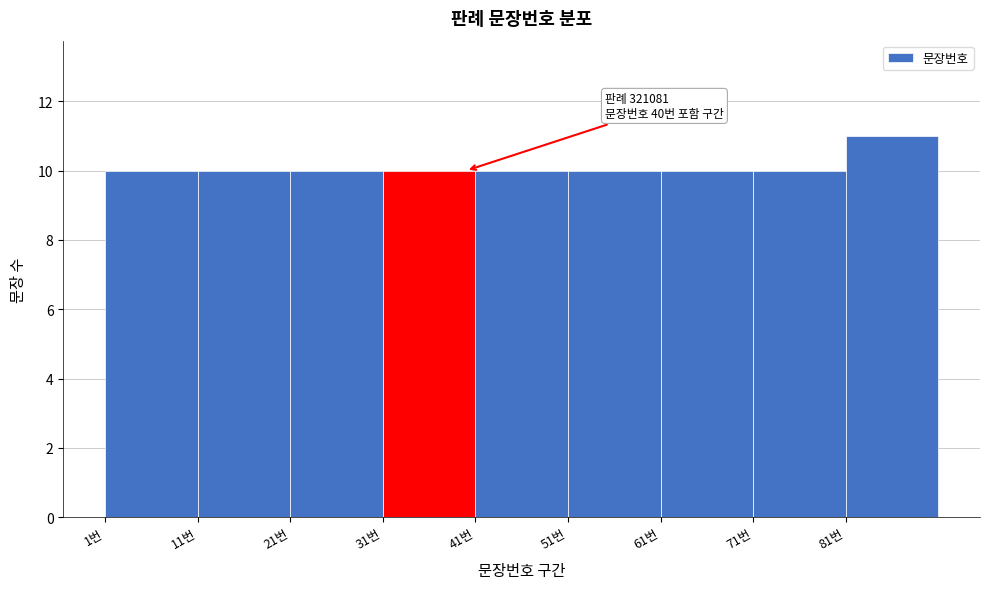

Which range on the x-axis has the tallest bar?

81 to 91